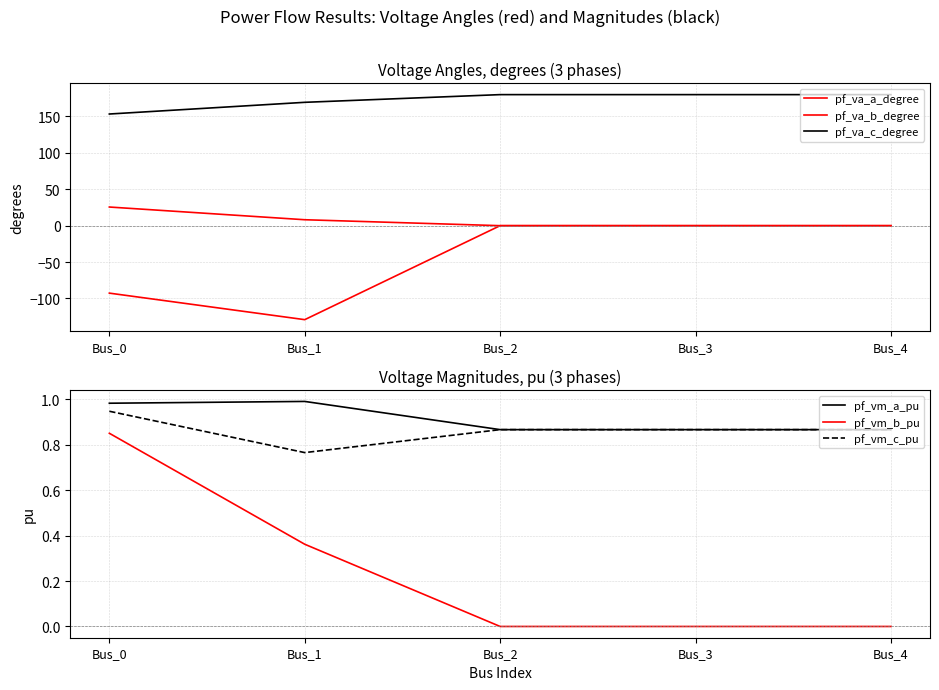

In pf_va_b_degree, how many points are lower than both neighbors (excluding endpoints)?

1